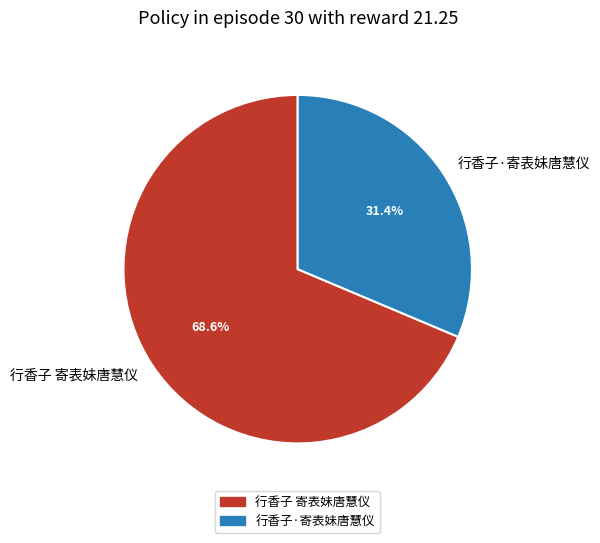

Combined, do 行香子 寄表妹唐慧仪 and 行香子·寄表妹唐慧仪 account for over 50%?

Yes